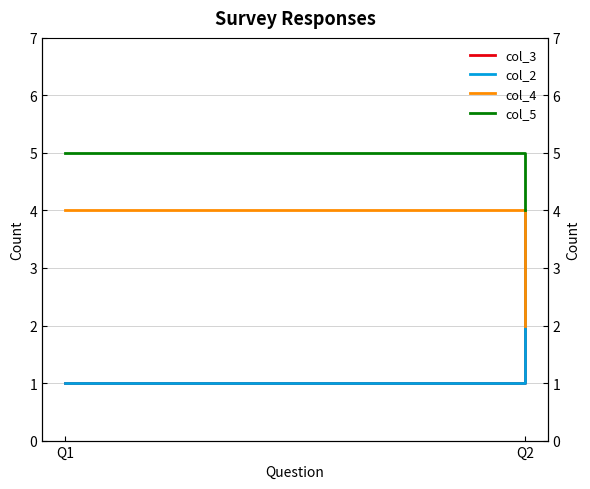

What is the average value of the col_4 series?

3